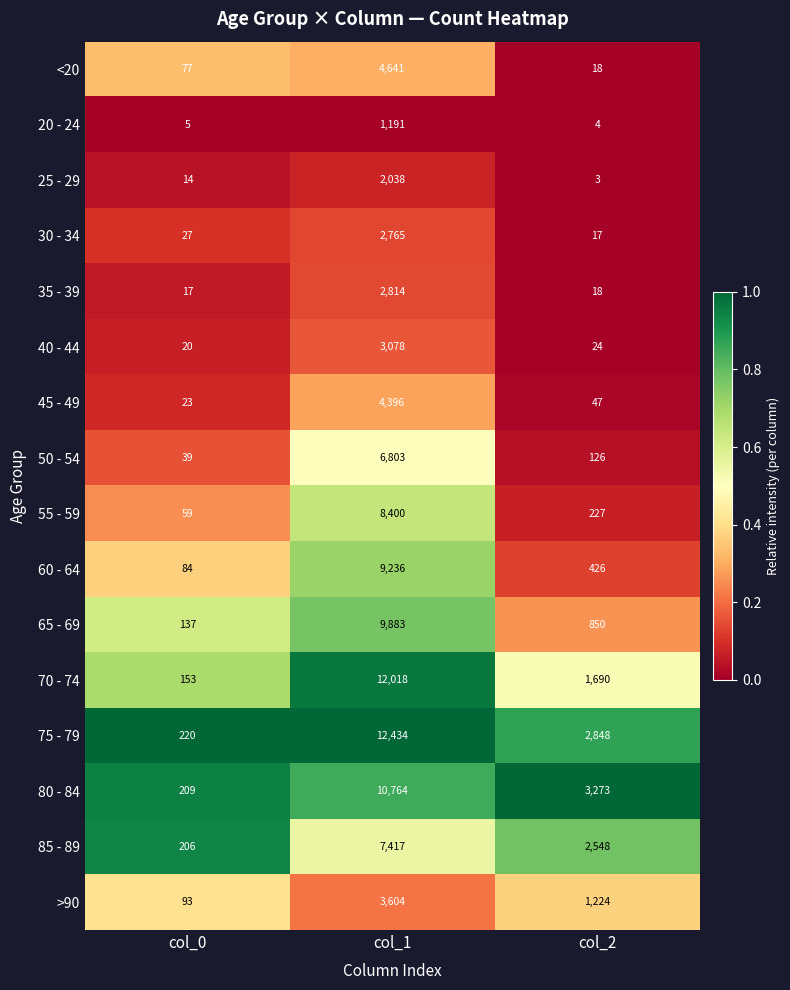

What is the sum of all 50 - 54 values?

6968